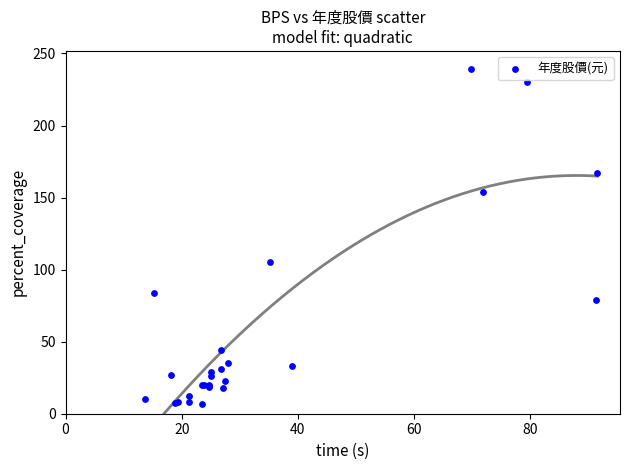

What Y value in the scatter plot is closest to 122?

105.0